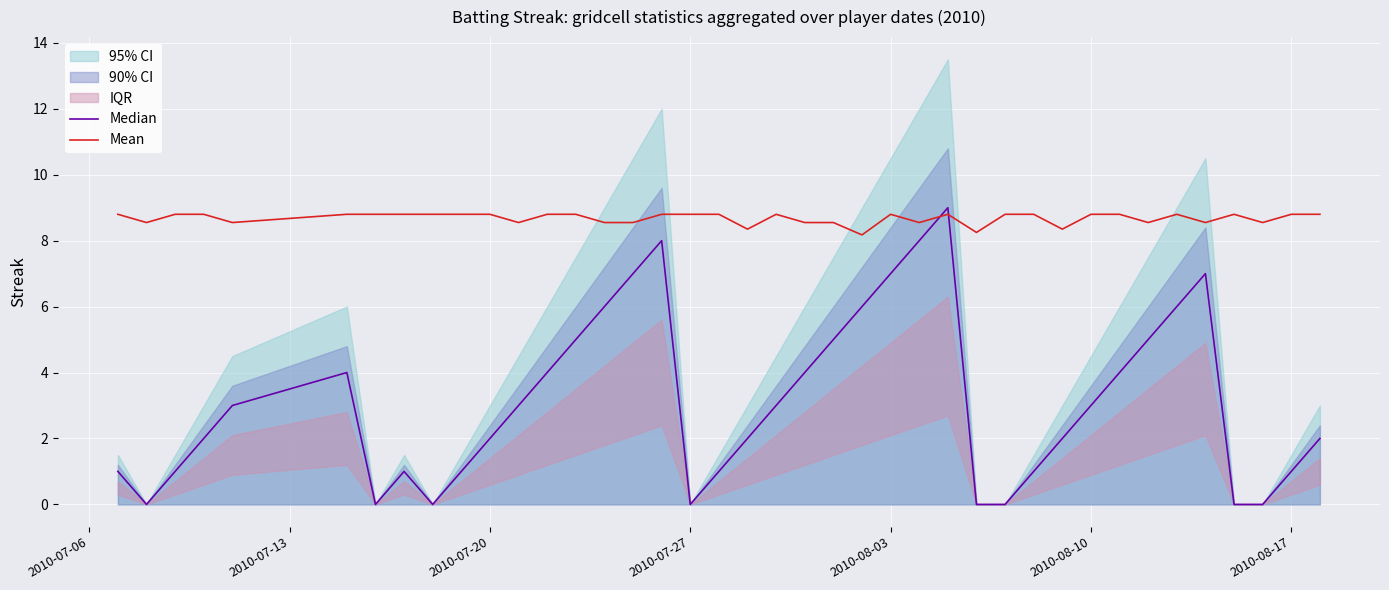

Is it true that Mean equals 12.6 at 2010-08-03?

False